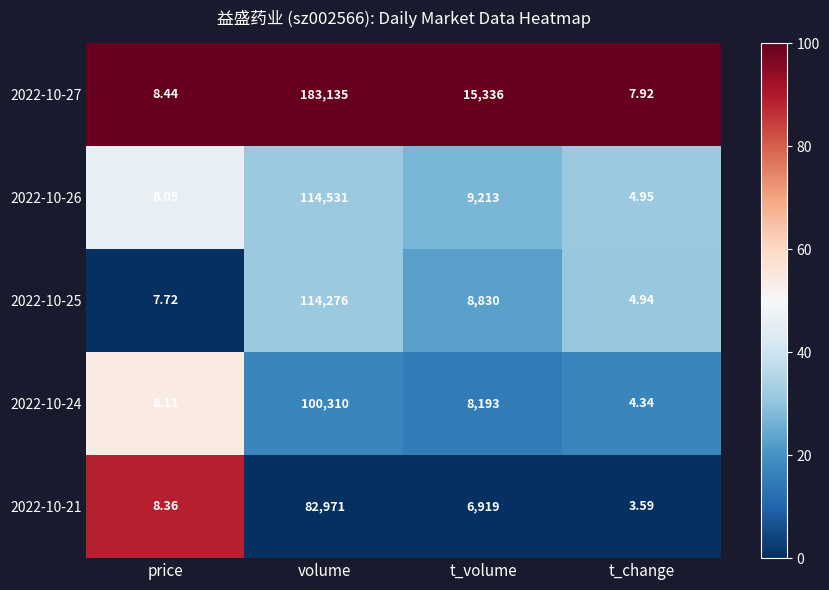

At which label does 2022-10-24 reach its peak?

volume